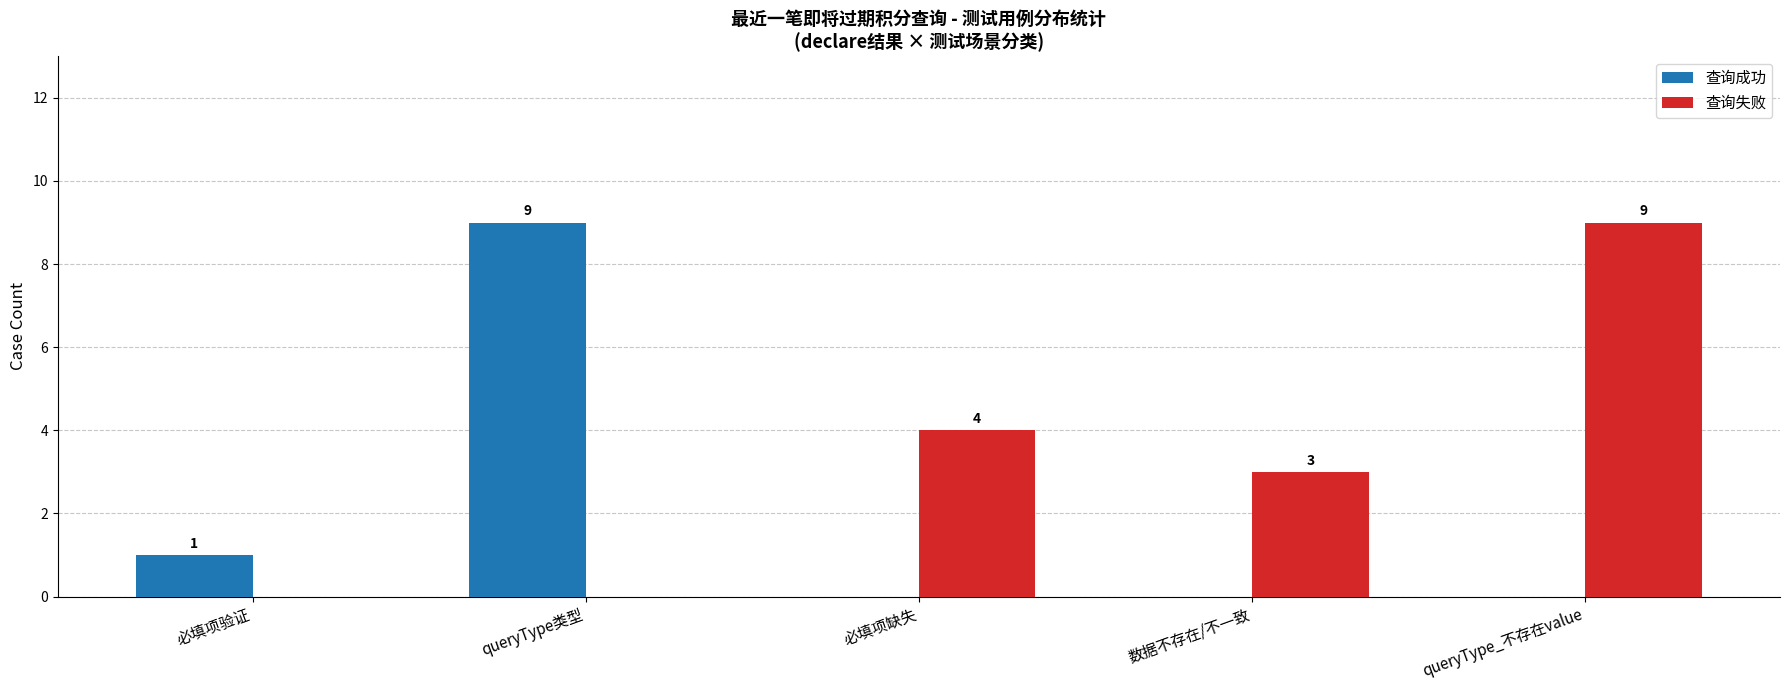

Is it true that 查询失败 equals 9 at queryType_不存在value?

True